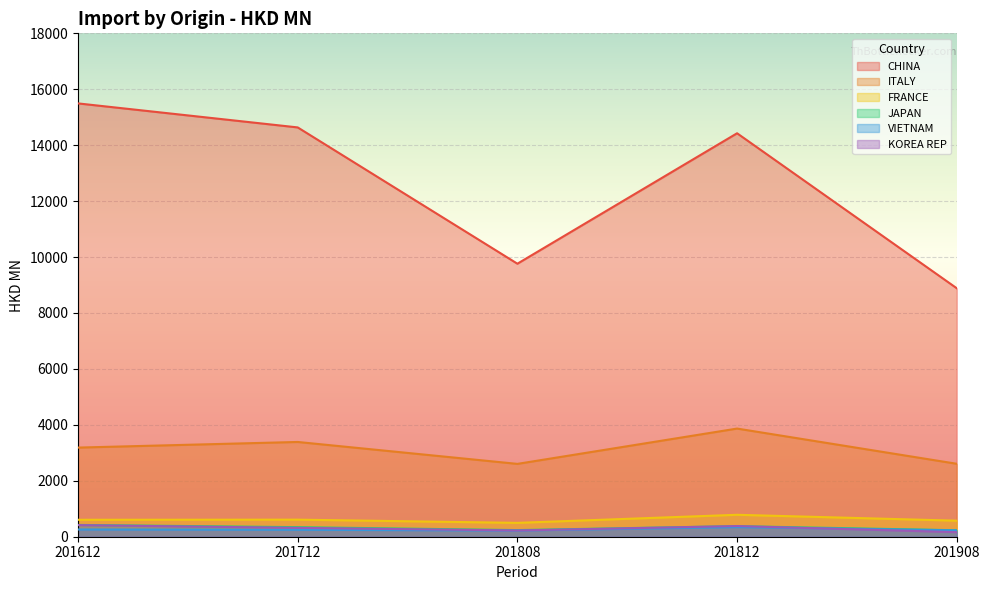

At which category does FRANCE reach its first local valley?

201808